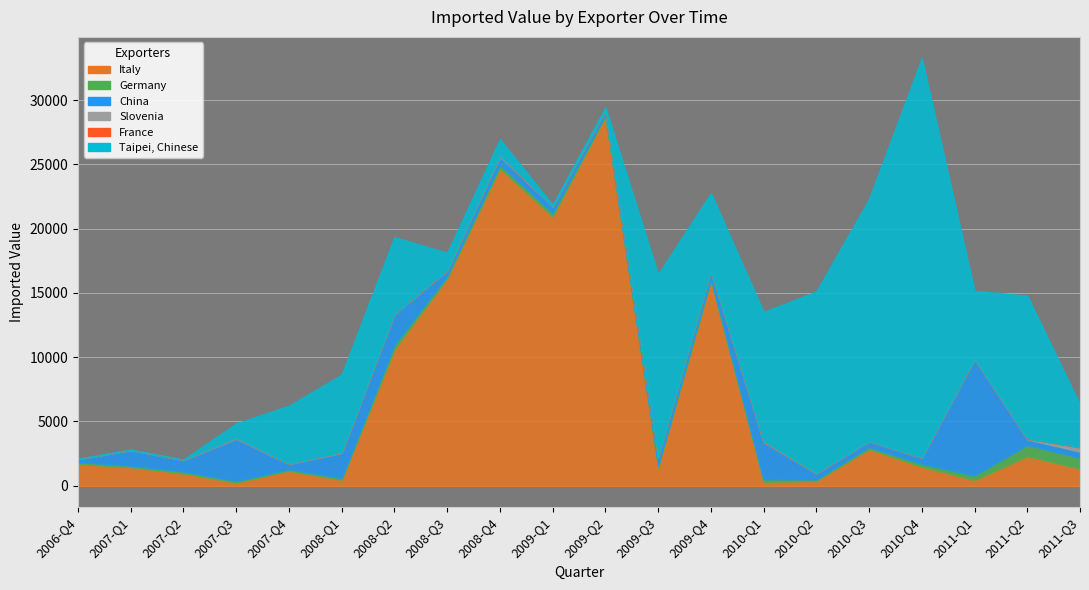

At which category does Italy reach its first local peak?

2007-Q4